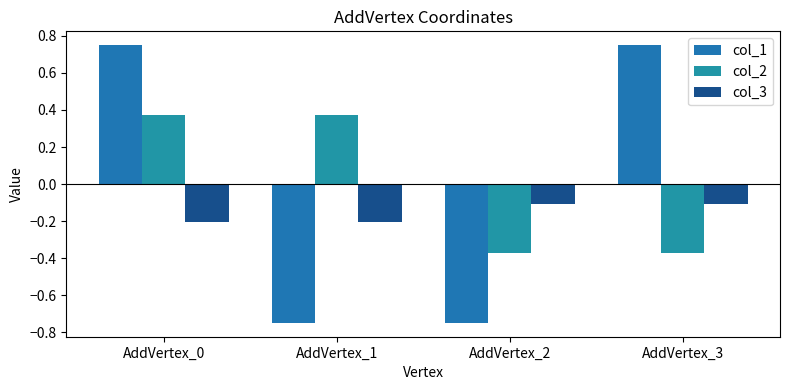

The value of col_3 at AddVertex_0 is -0.1. True or false?

False